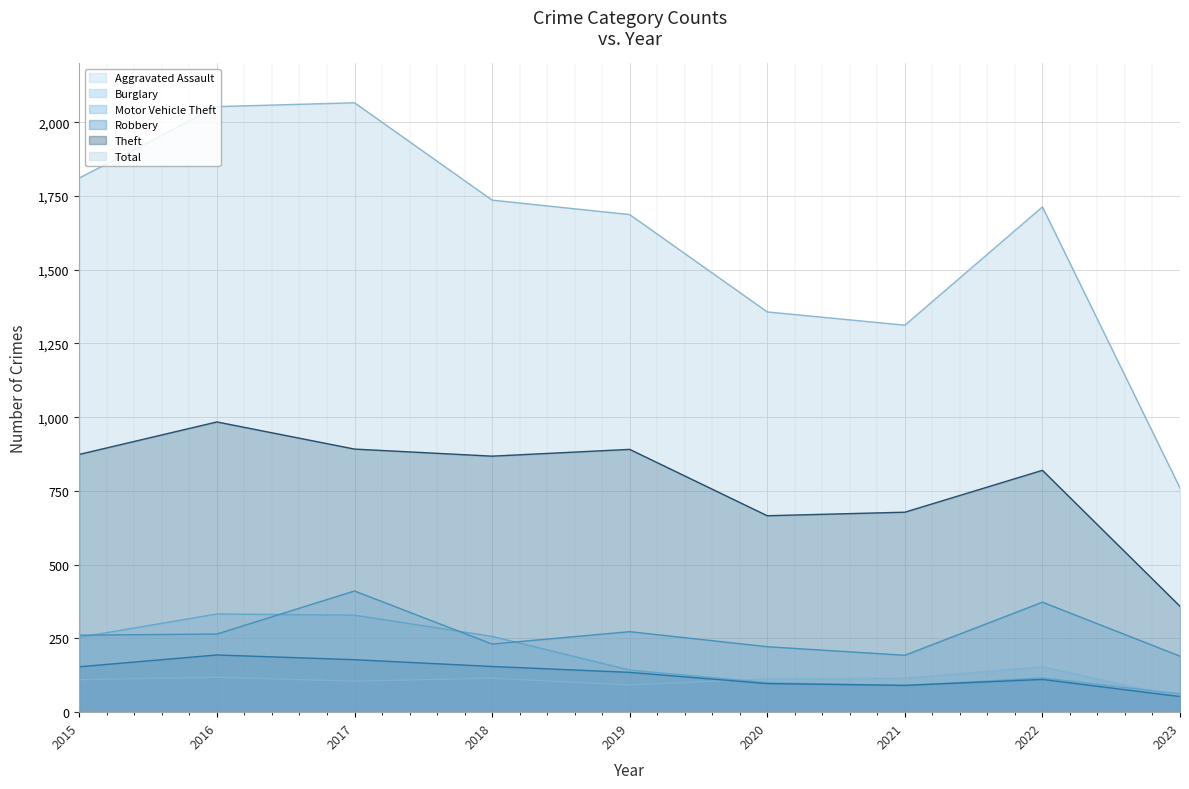

The value of Total at 2016 is 2053. True or false?

True